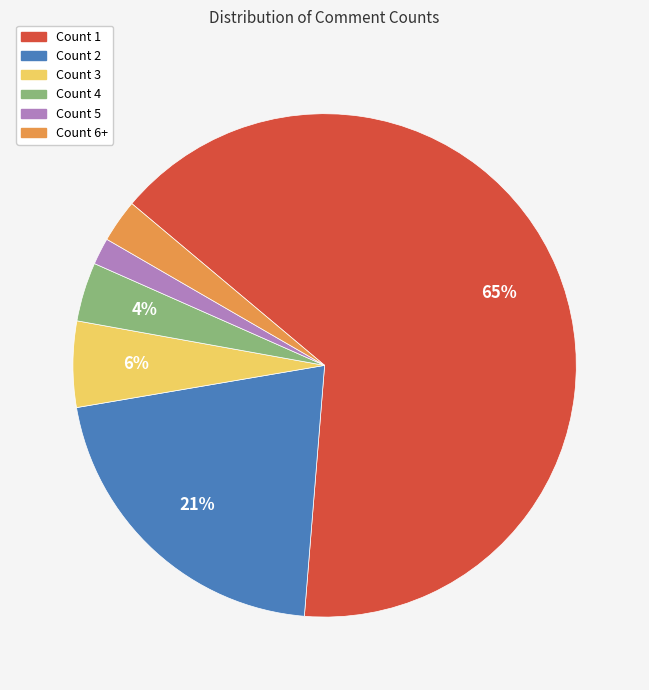

Is the sum of Count 1 and Count 4 greater than half?

Yes